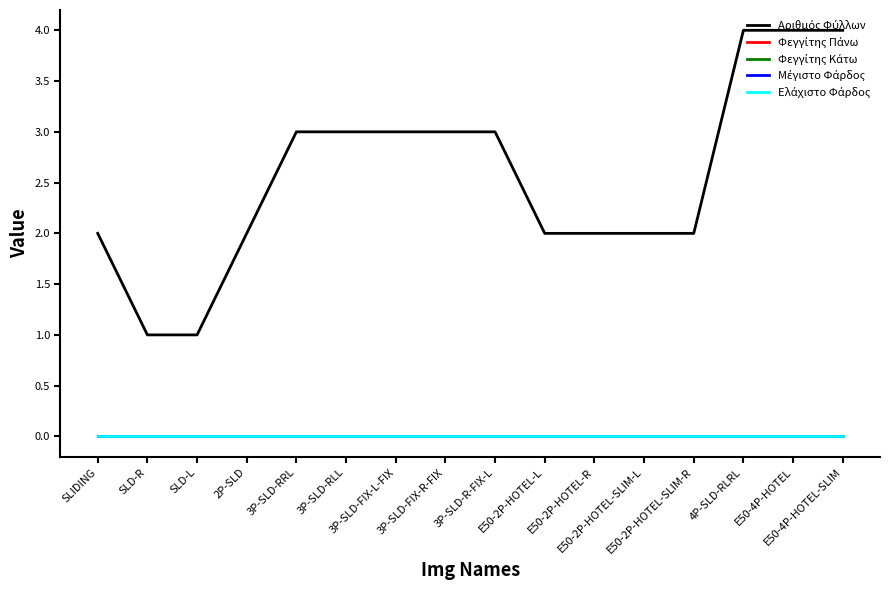

Which series has the largest total across all categories?

Αριθμός Φύλλων